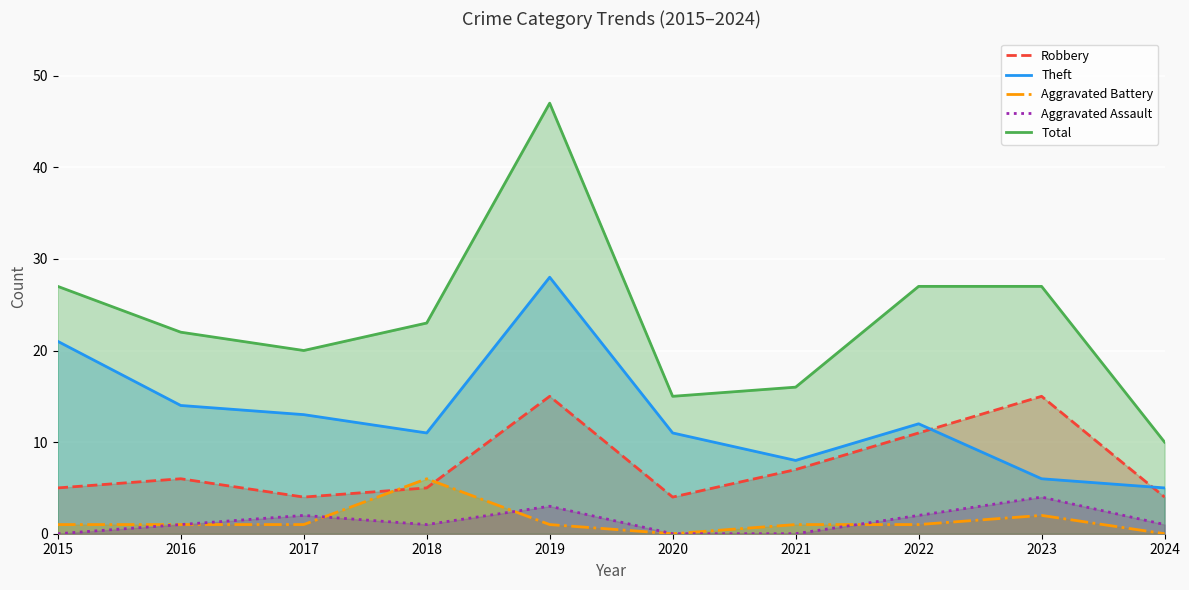

What is the difference between the maximum and second lowest values in the Robbery series?

11